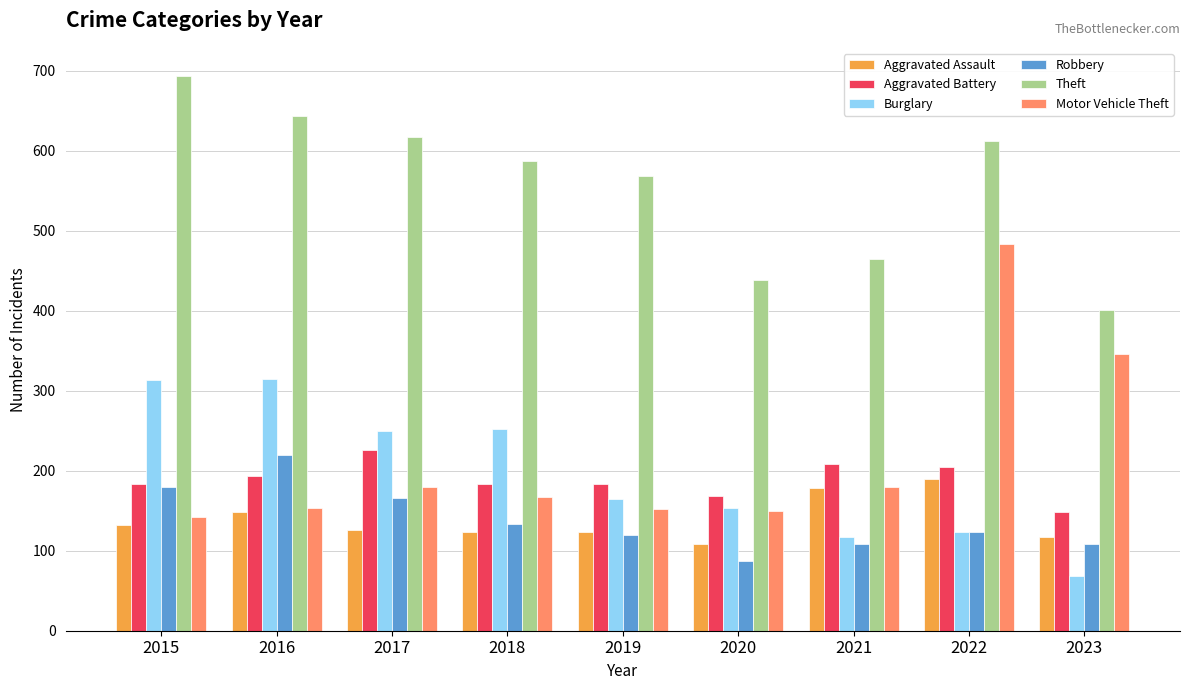

Where does the Theft series first go above 587?

2015